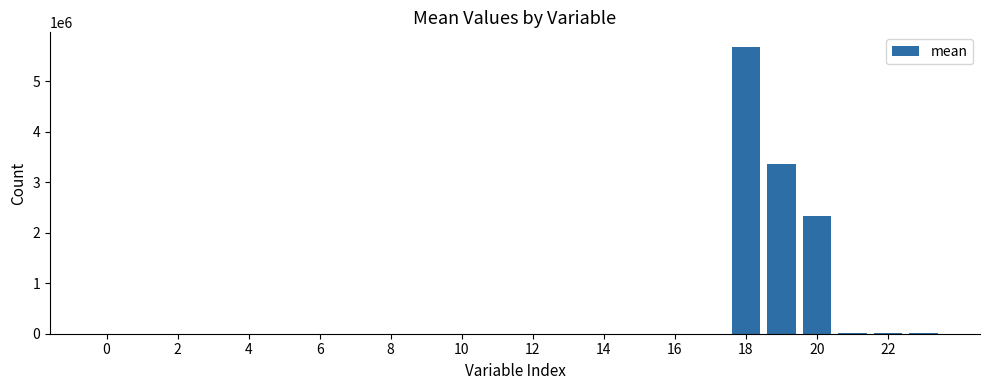

What is the maximum value shown in the chart?

5679167.0